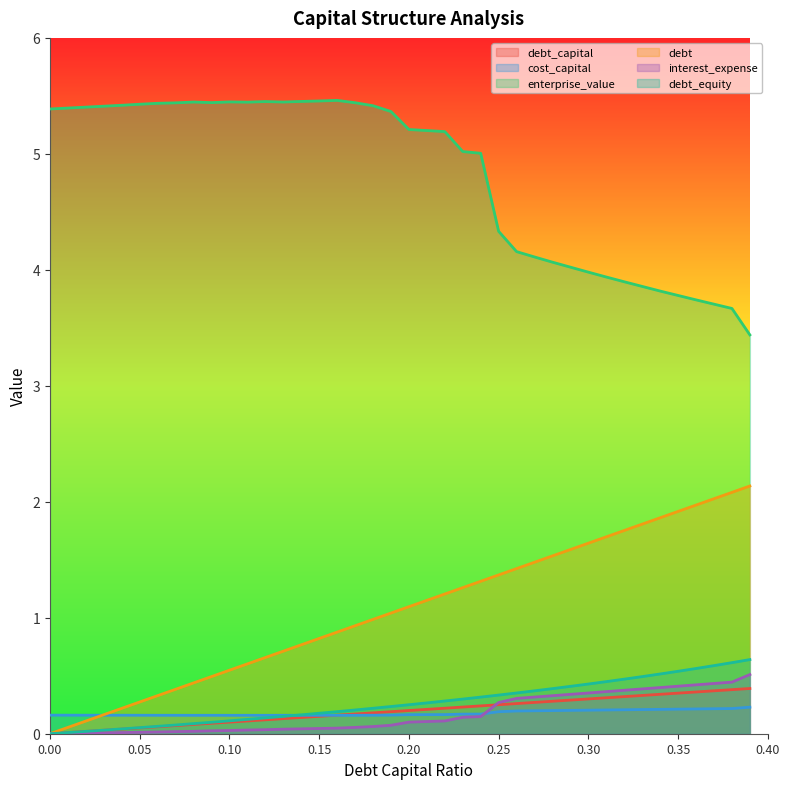

How many values in the interest_expense series exceed 0?

39